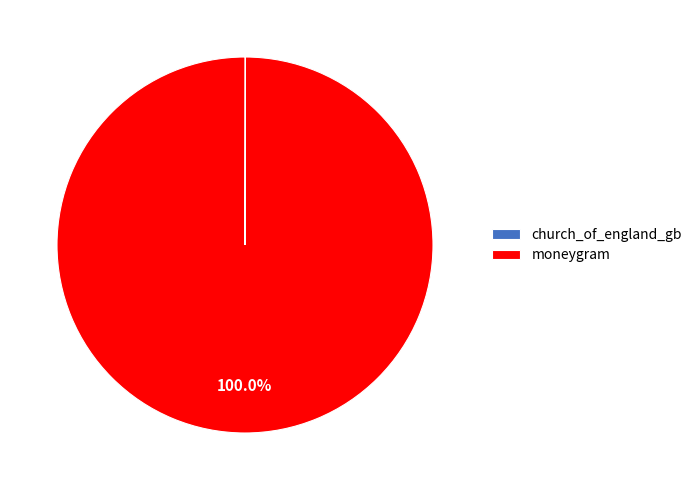

Is there a majority slice in this chart?

Yes